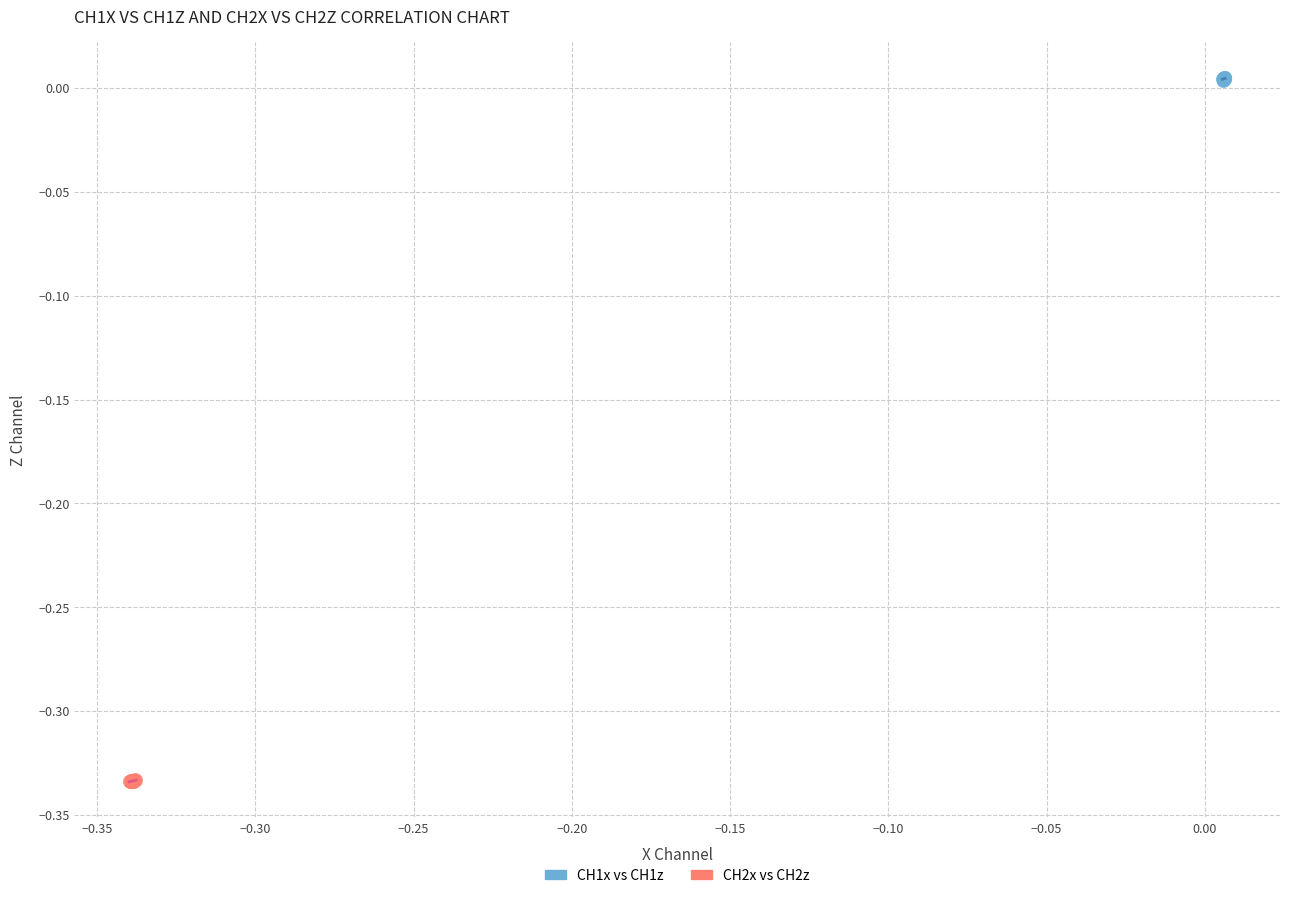

Which series reaches the maximum Y coordinate?

CH1x vs CH1z